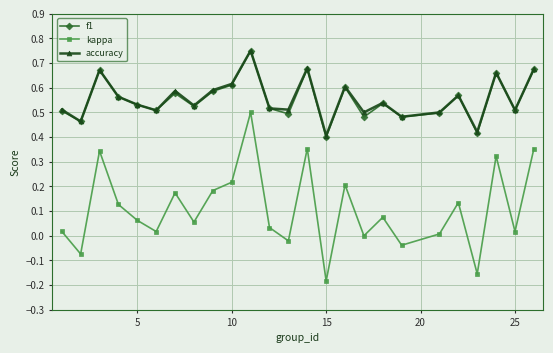

Which series has the largest range (max minus min)?

kappa